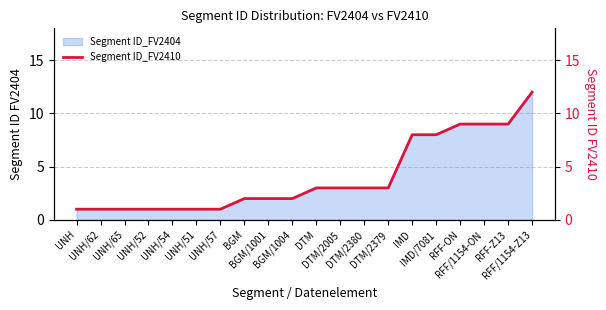

What position from the right is IMD/7081?

5